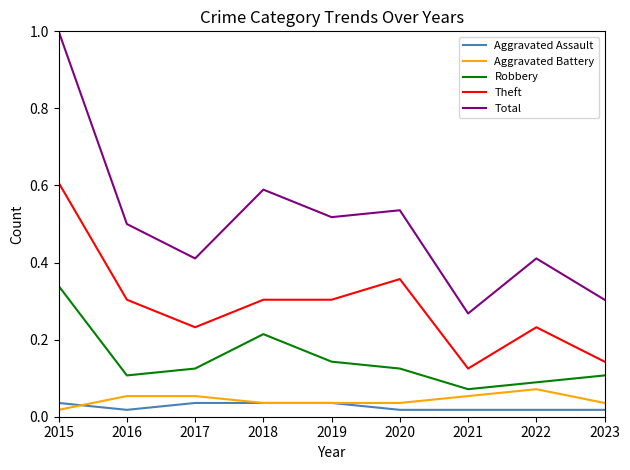

True or false: Total and Aggravated Assault intersect in this chart.

False